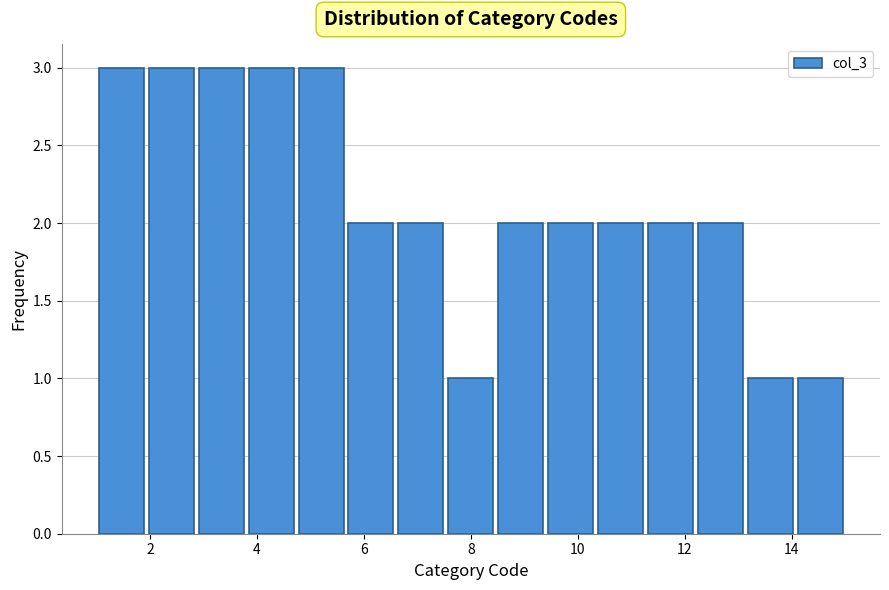

Reading left to right, list every bar in this chart as the range it spans on the x-axis followed by its height. Neither the bar edges nor the heights are printed on the chart, so give them approximately, as read against the axes.

1.0 to 2.0: 3
2.0 to 2.8: 3
2.8 to 3.8: 3
3.8 to 4.8: 3
4.8 to 5.6: 3
5.6 to 6.6: 2
6.6 to 7.6: 2
7.6 to 8.4: 1
8.4 to 9.4: 2
9.4 to 10.4: 2
10.4 to 11.2: 2
11.2 to 12.2: 2
12.2 to 13.2: 2
13.2 to 14.0: 1
14.0 to 15.0: 1